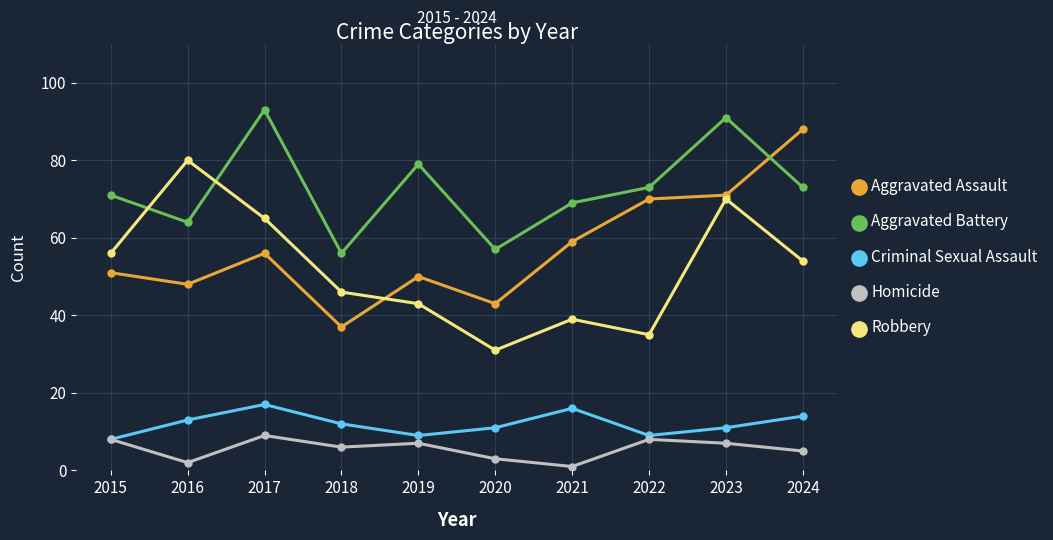

Count the number of data series in this chart.

5